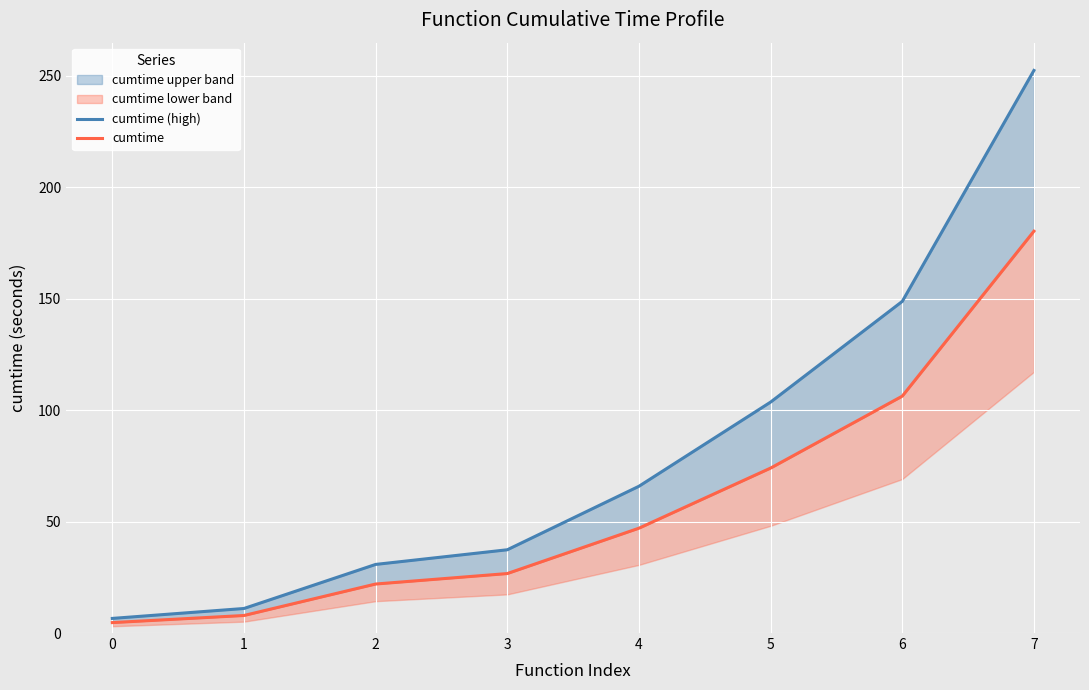

What is the spread (max minus min) of values at 0?

1.9